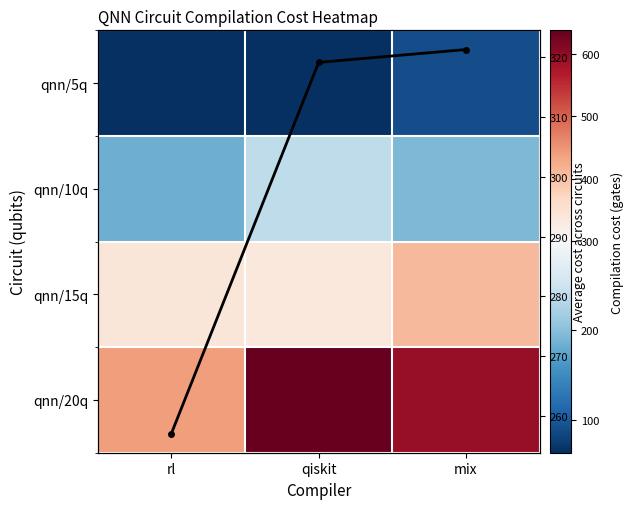

List the labels in order of qnn/5q value, largest first.

mix, qiskit, rl